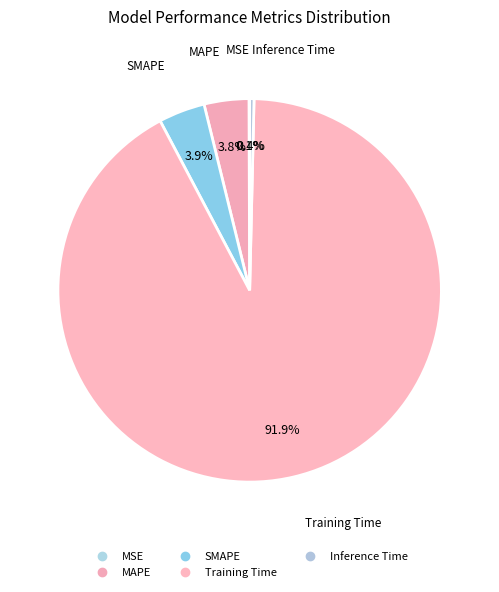

Is it true that Inference Time is 11% of the pie?

False